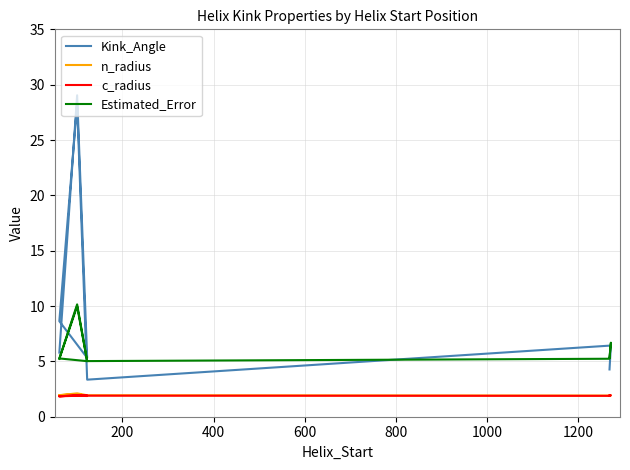

How many values in the Kink_Angle series are below 6?

6